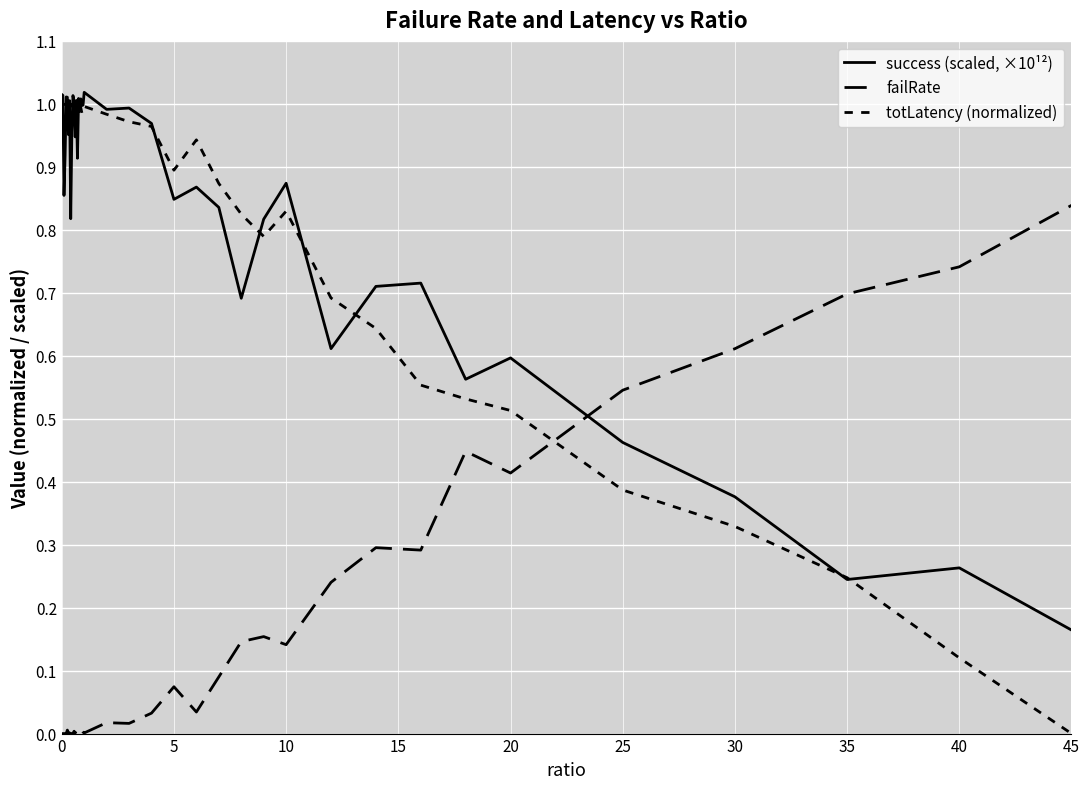

Does the chart have visible grid lines?

Yes